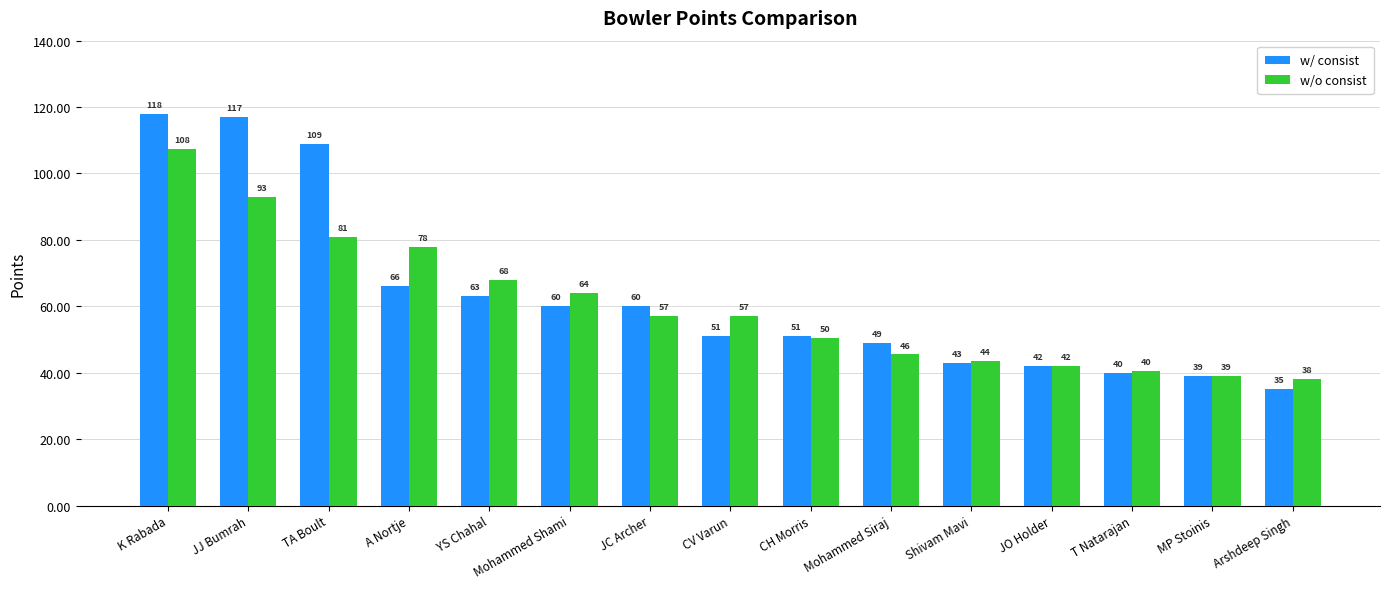

What are all the series names shown in the legend?

w/ consist, w/o consist